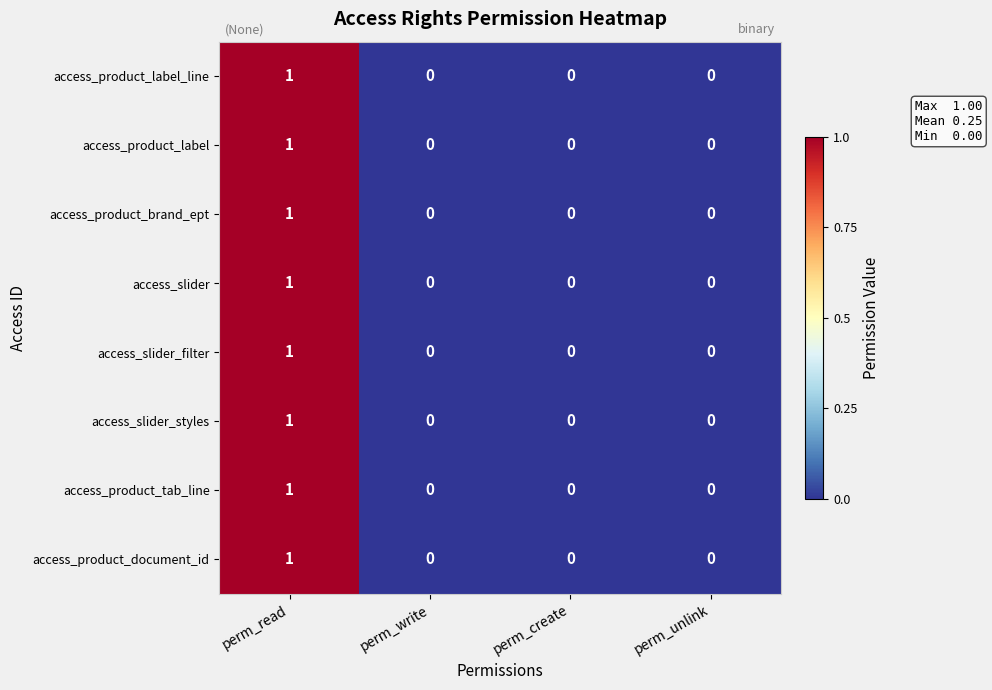

How many access_product_document_id values are between 0 and 1?

4